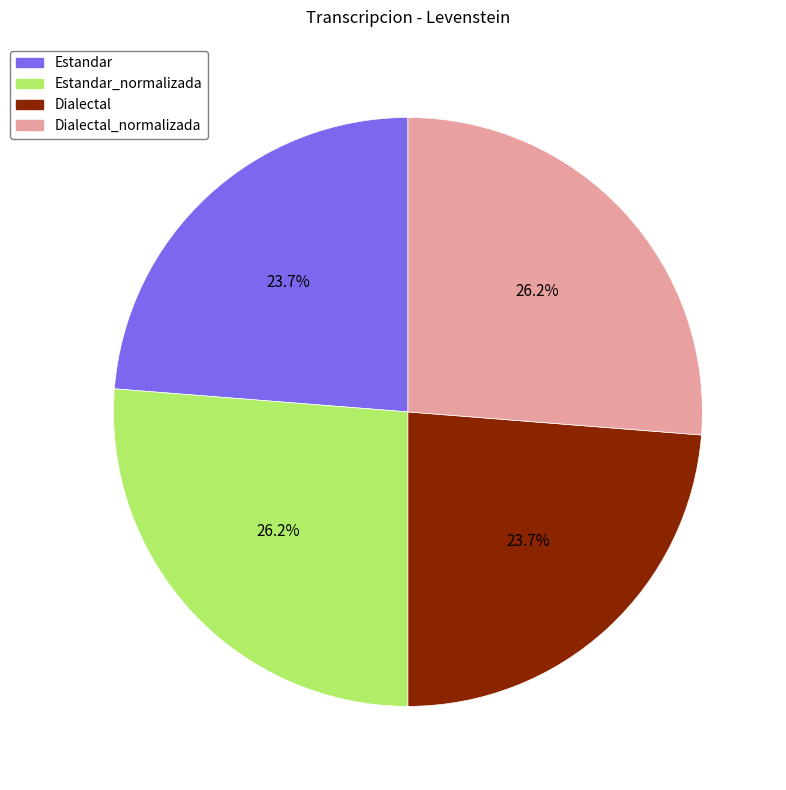

Is there any slice that represents more than half of the pie?

No